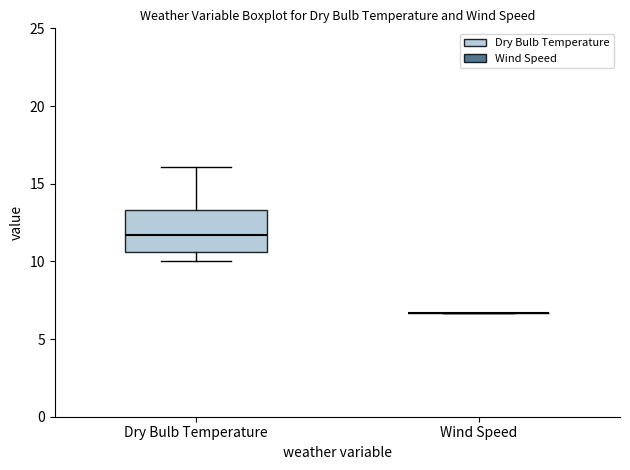

Reading left to right, transcribe this box plot: for each box, give where its median line is, the range the box spans, and where its two whiskers end, as read against the y-axis. The values are not printed on the chart, so give them approximately, as read against the axis.

Dry Bulb Temperature: median 11.5, box 10.5 to 13.5, whiskers 10.0 to 16.0
Wind Speed: box collapsed to a line at 6.5, whiskers 6.5 to 6.5